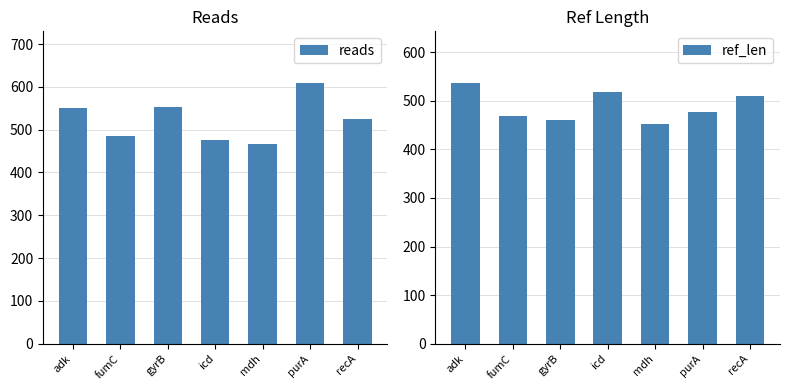

Reading left to right, what are all the values shown in this chart?

reads: 550	484	552	476	466	608	524
ref_len: 536	469	460	518	452	478	510